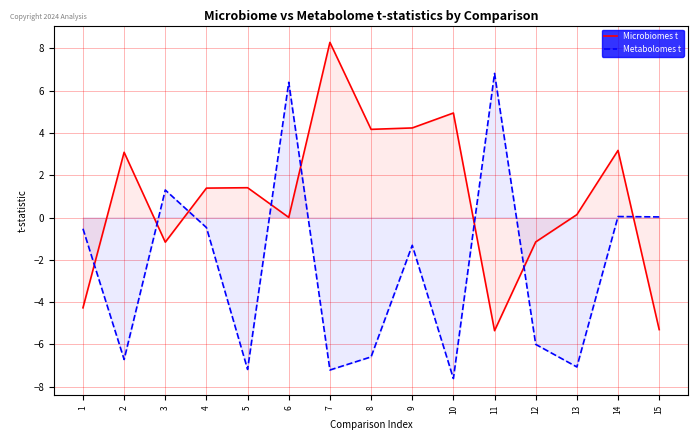

What is the greatest value displayed?

8.3